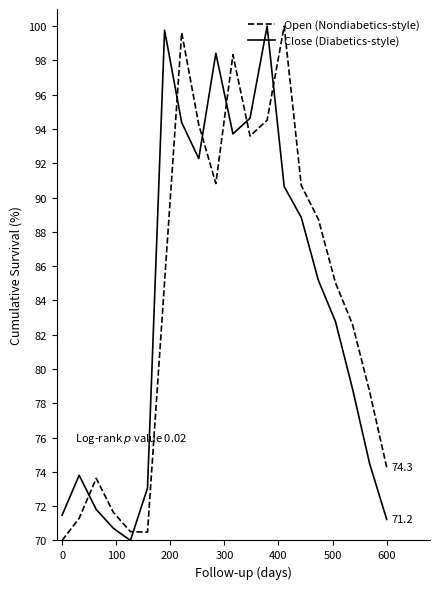

How many intersections are there between Close (Diabetics-style) and Open (Nondiabetics-style)?

7